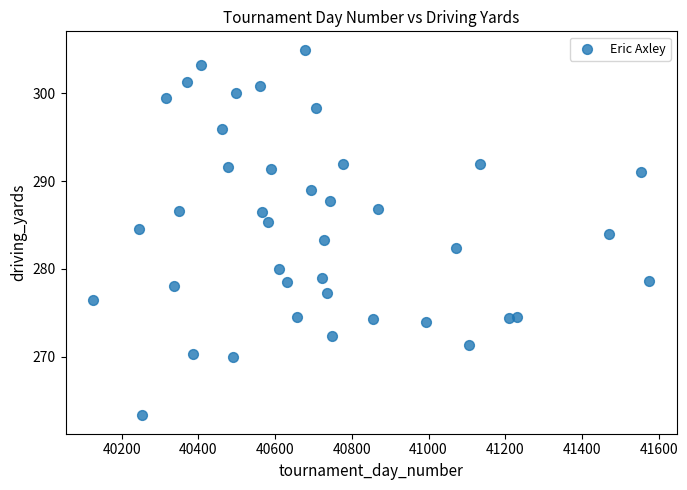

What is the range of Y values (max minus min)?

41.7